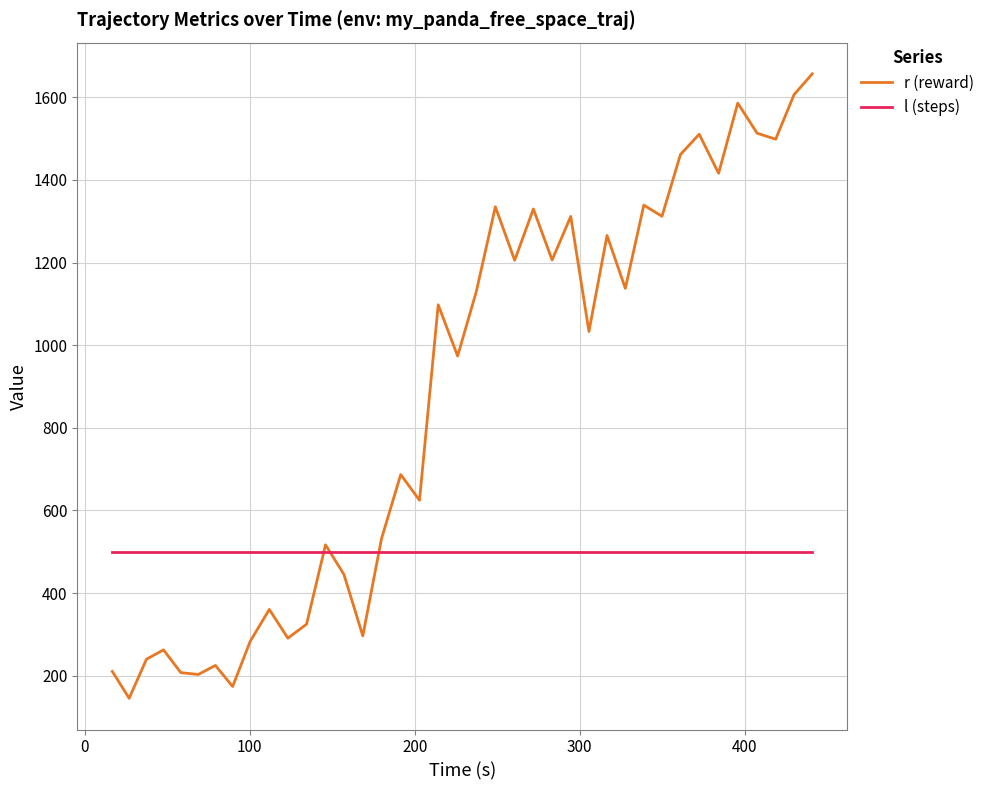

What is the greatest value displayed?

1656.9